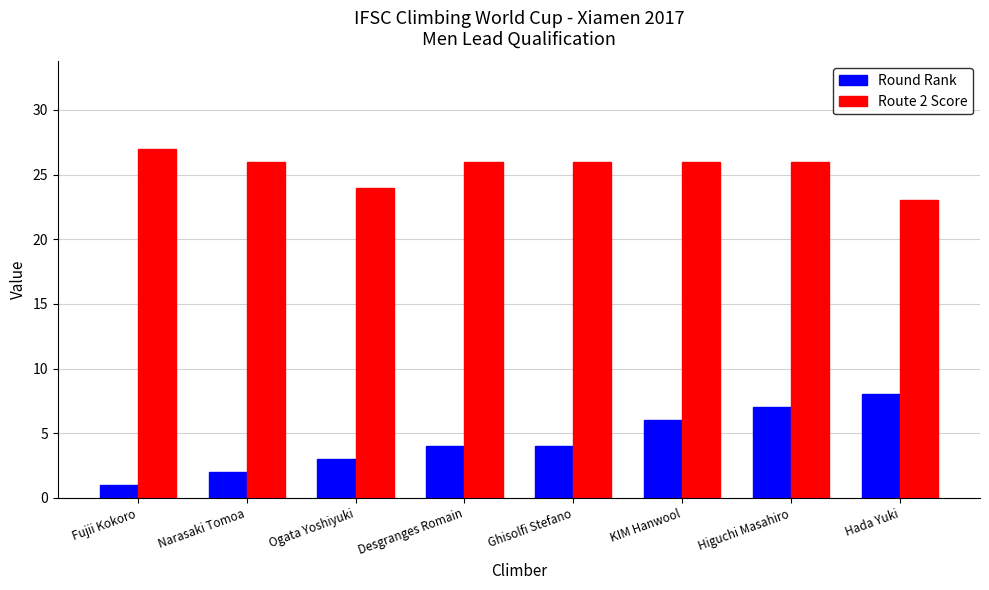

Which series changed the most between Narasaki Tomoa and Higuchi Masahiro?

Round Rank